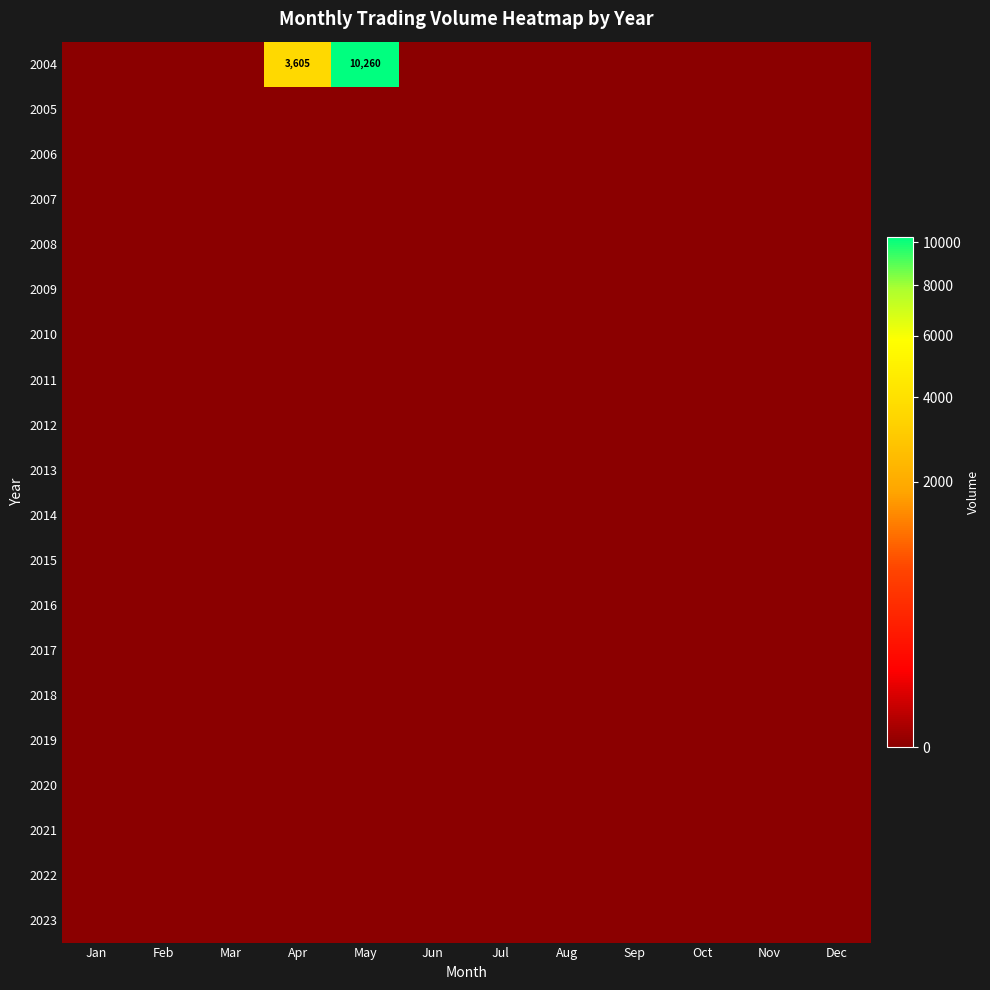

At which category does the chart reach its minimum across all series?

Jan